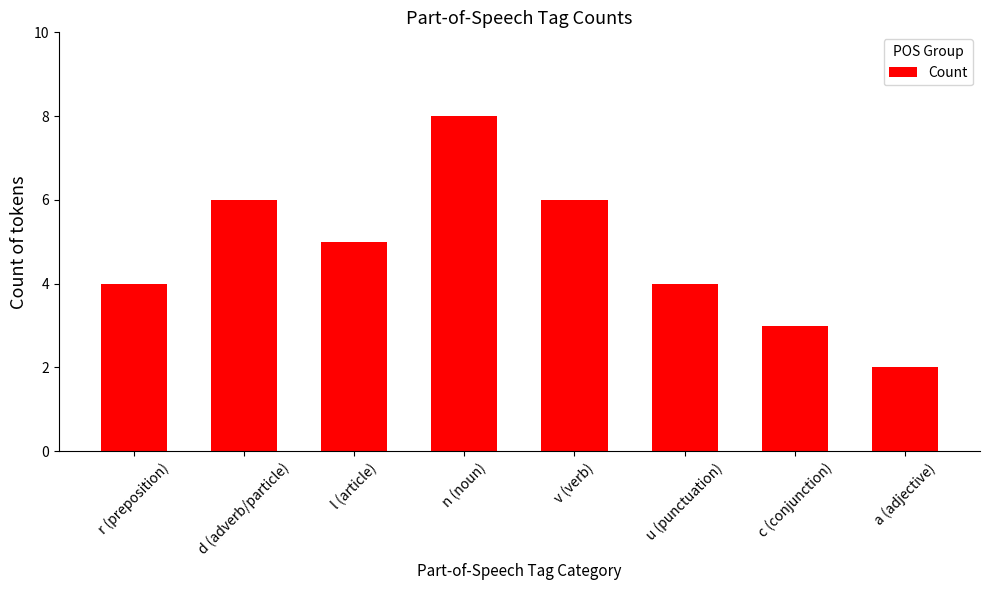

What position from the right is d (adverb/particle)?

7